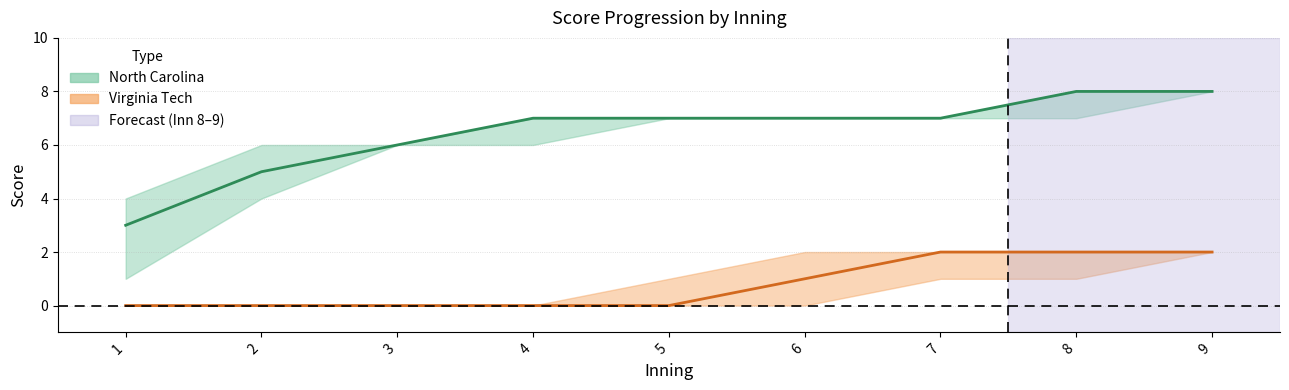

What is the difference between the maximum and minimum values in the Virginia Tech mid series?

2